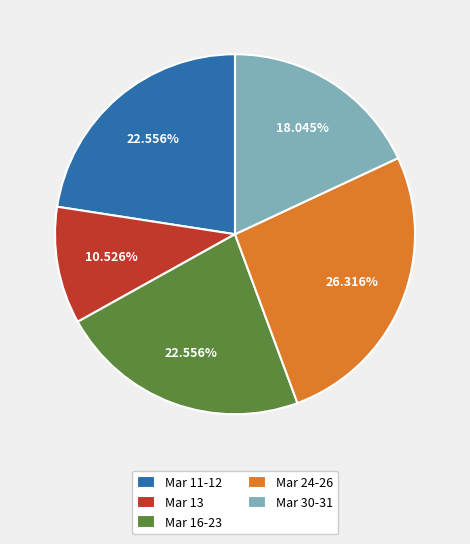

Which has a higher value, Mar 13 or Mar 24-26?

Mar 24-26